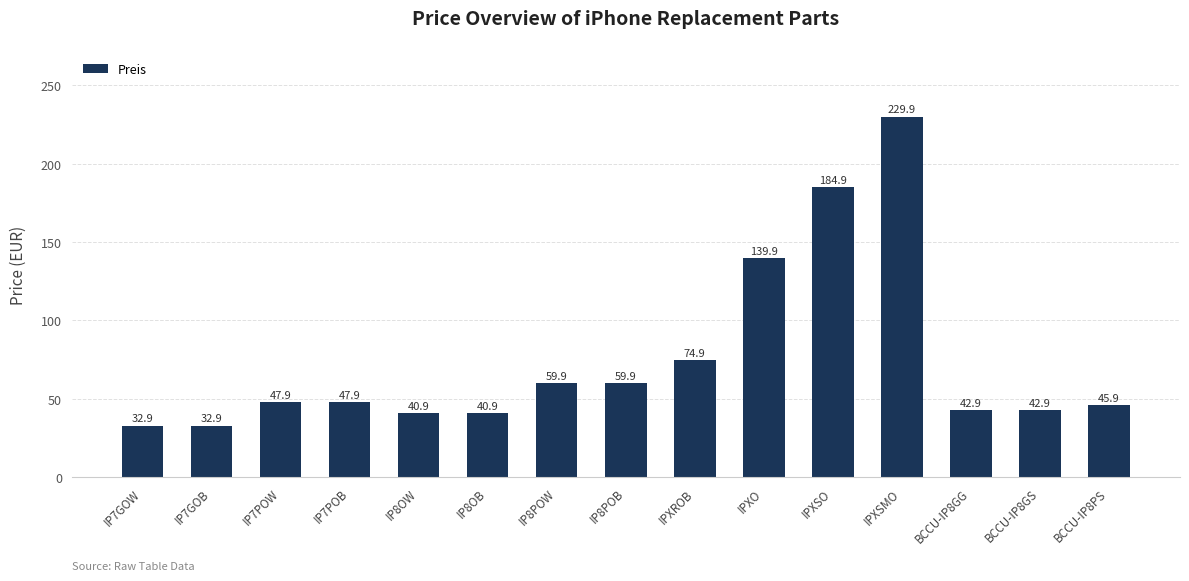

What is the label of the 9th bar from the left?

IPXROB